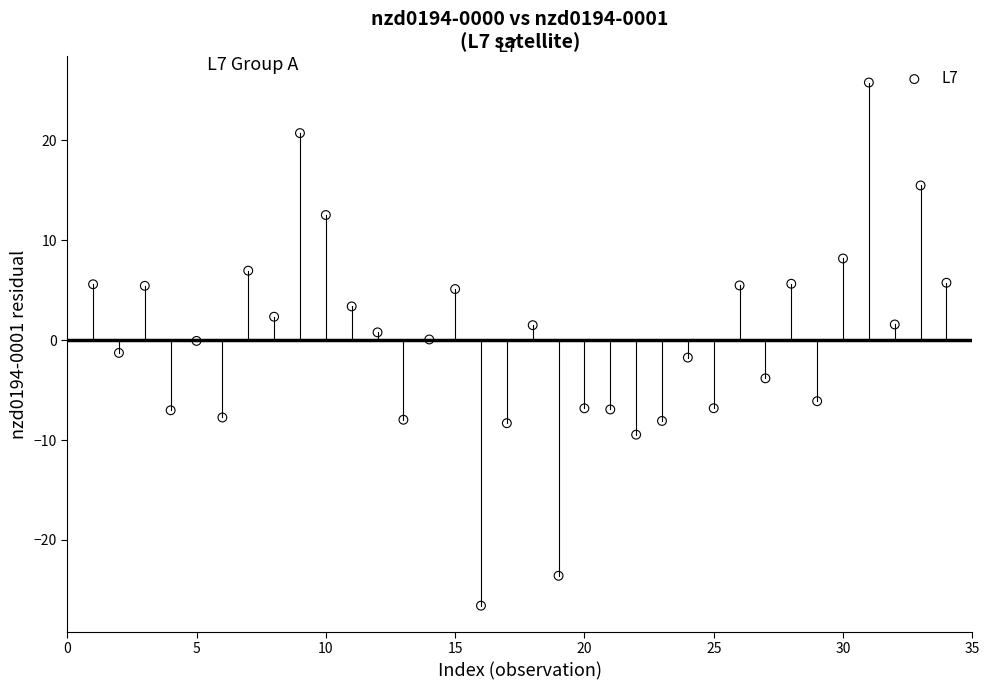

What is the range of X values (max minus min)?

33.0